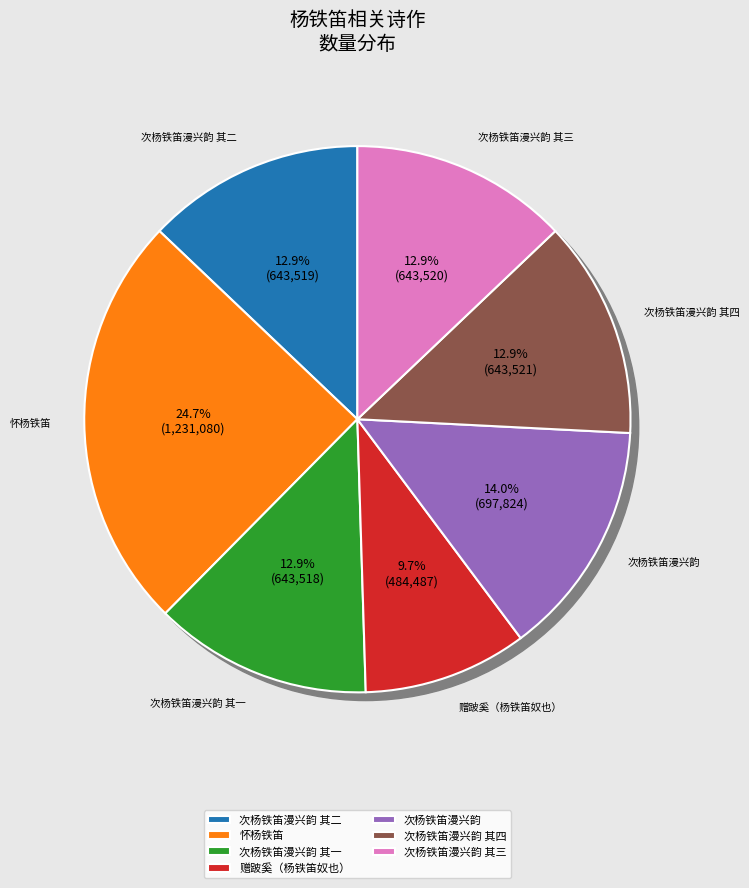

To the nearest percent, what is the combined percentage of 次杨铁笛漫兴韵 其四 and 次杨铁笛漫兴韵?

27%